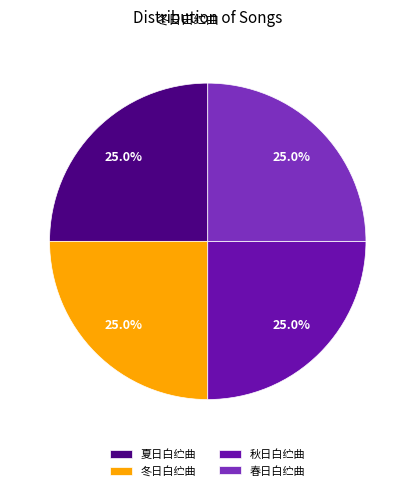

Does any single category account for the majority?

No